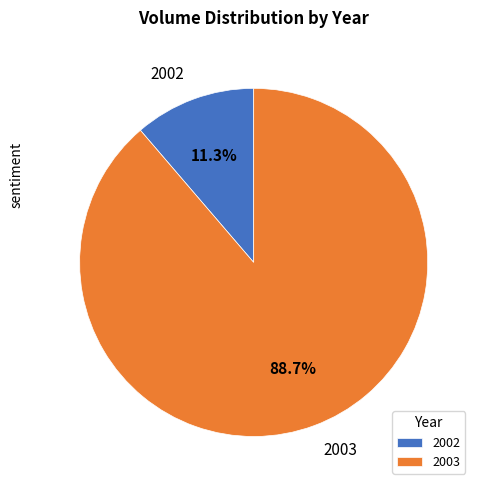

Combined, do 2002 and 2003 account for over 50%?

Yes